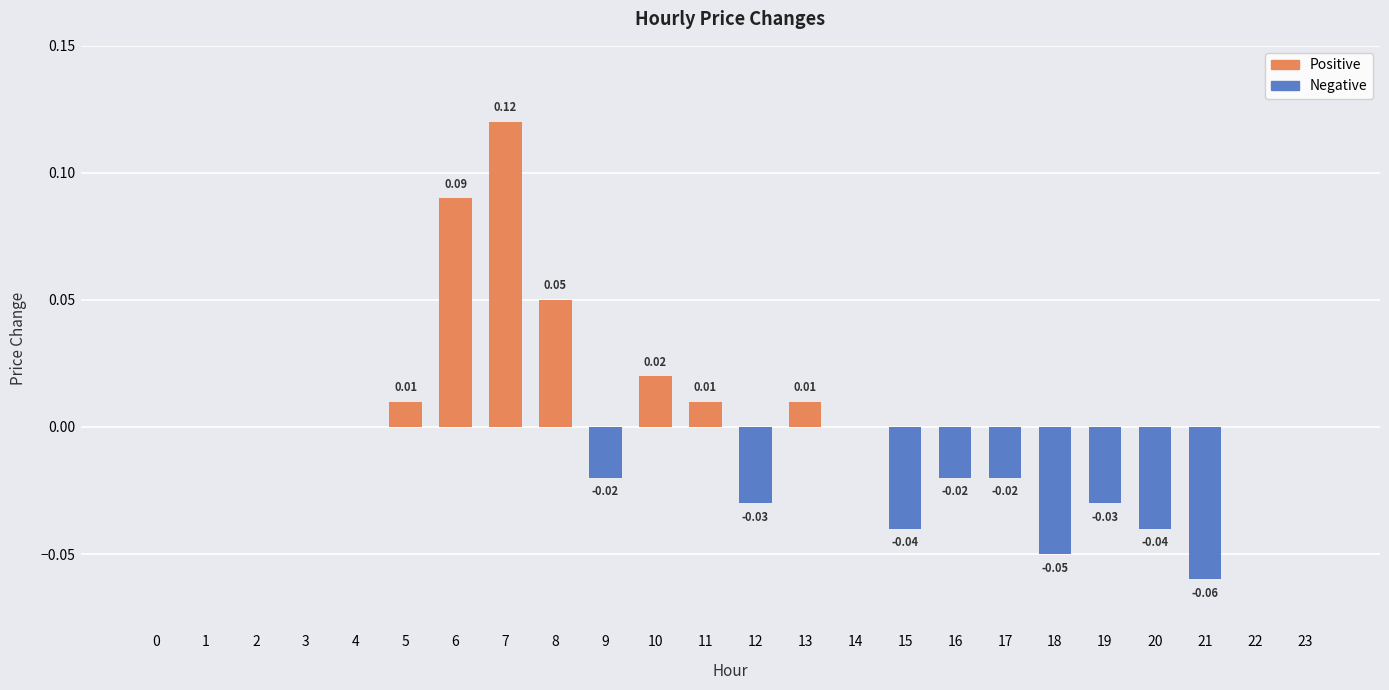

How many positive values are there?

7